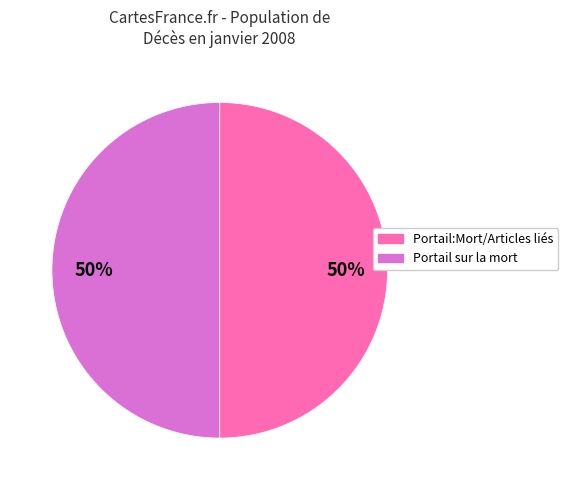

How many slices are in this pie chart?

2